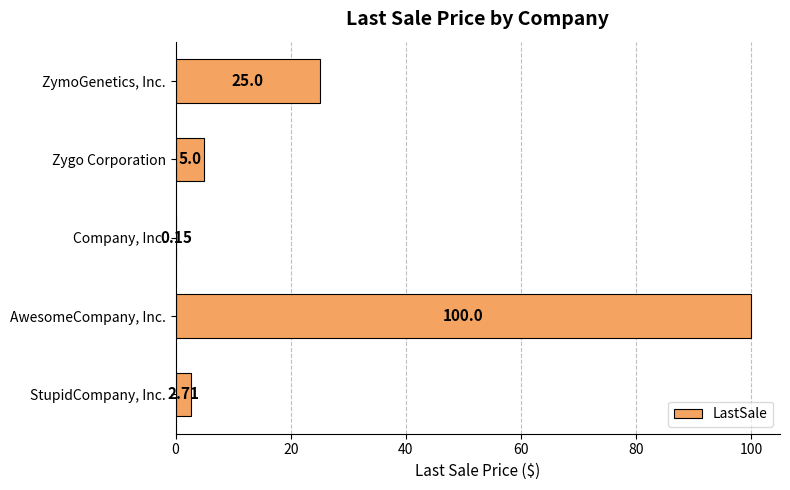

What is the change in value from AwesomeCompany, Inc. to ZymoGenetics, Inc.?

-75.0